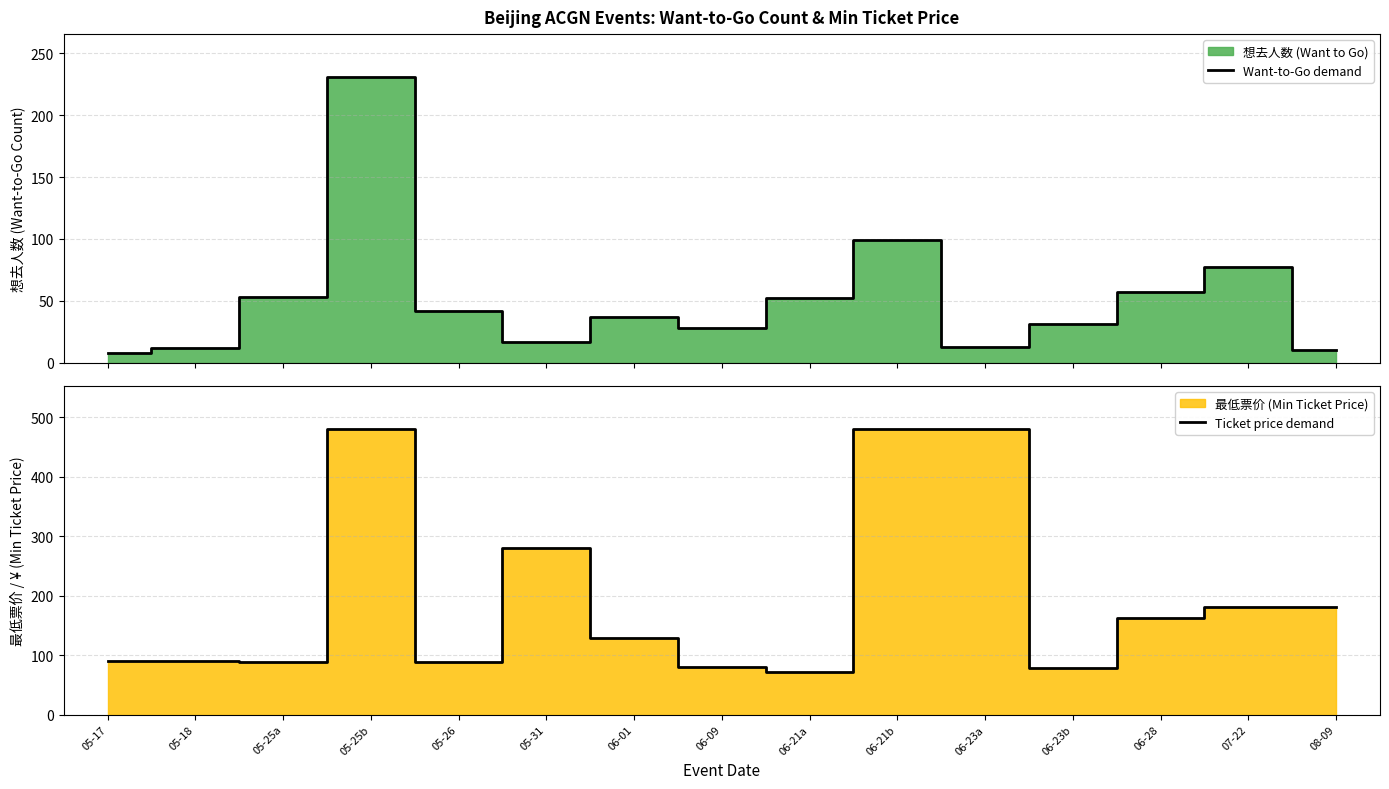

Reading left to right, extract all data points from this chart.

Want-to-Go demand: 05-17=8	05-18=12	05-25a=53	05-25b=231	05-26=42	05-31=17	06-01=37	06-09=28	06-21a=52	06-21b=99	06-23a=13	06-23b=31	06-28=57	07-22=77	08-09=10
Ticket price demand: 05-17=90	05-18=90	05-25a=88	05-25b=480	05-26=88	05-31=280	06-01=128	06-09=80	06-21a=72	06-21b=480	06-23a=480	06-23b=78	06-28=162	07-22=180	08-09=180